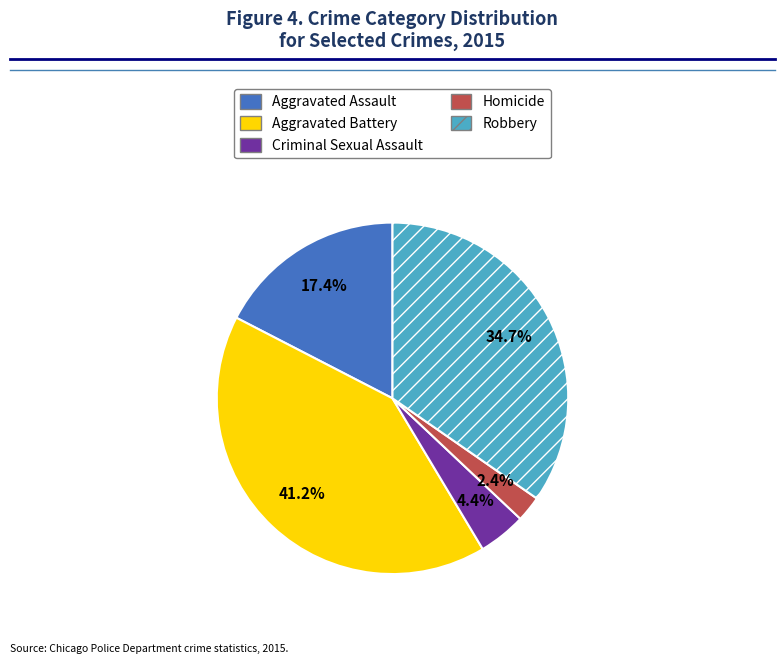

To the nearest percent, what is the average slice percentage?

20%